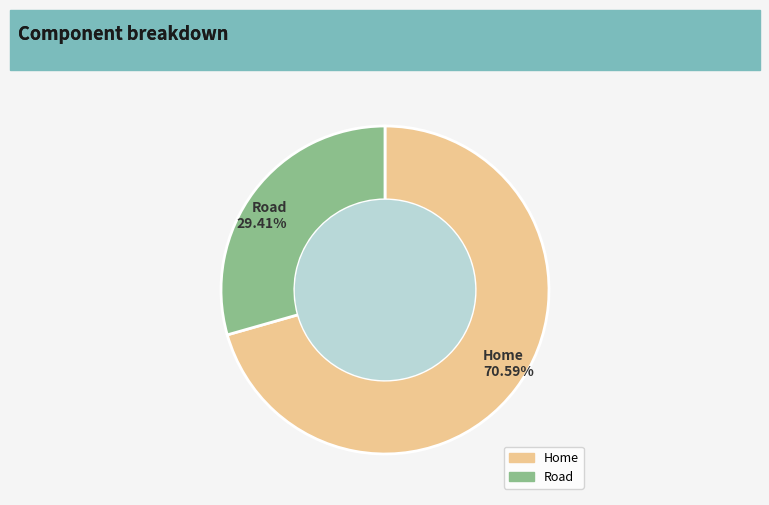

Is there a majority slice in this chart?

Yes